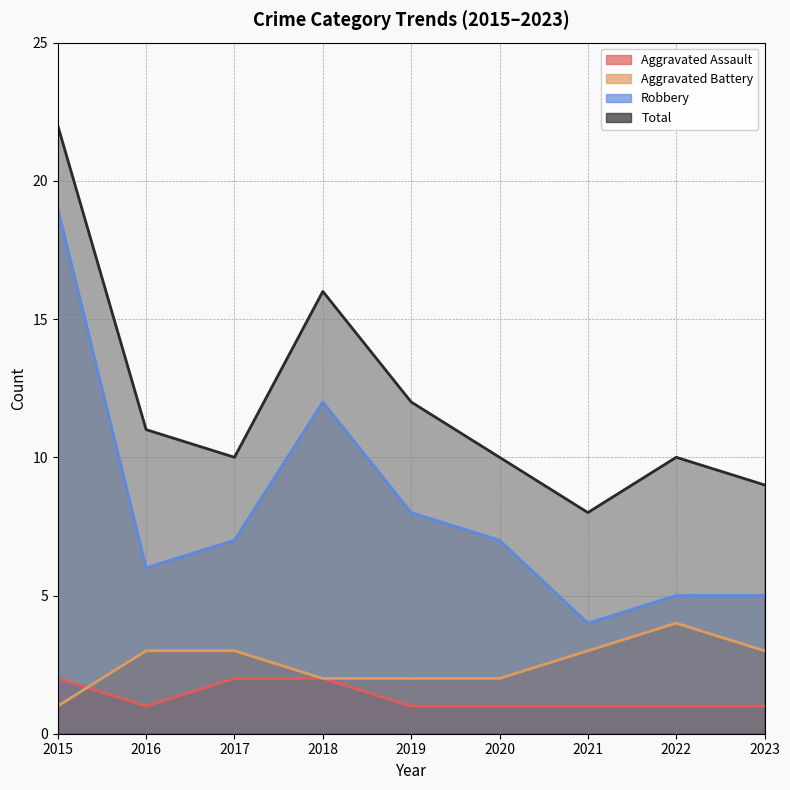

What is the value of the Aggravated Battery point at the 5th from the left?

2